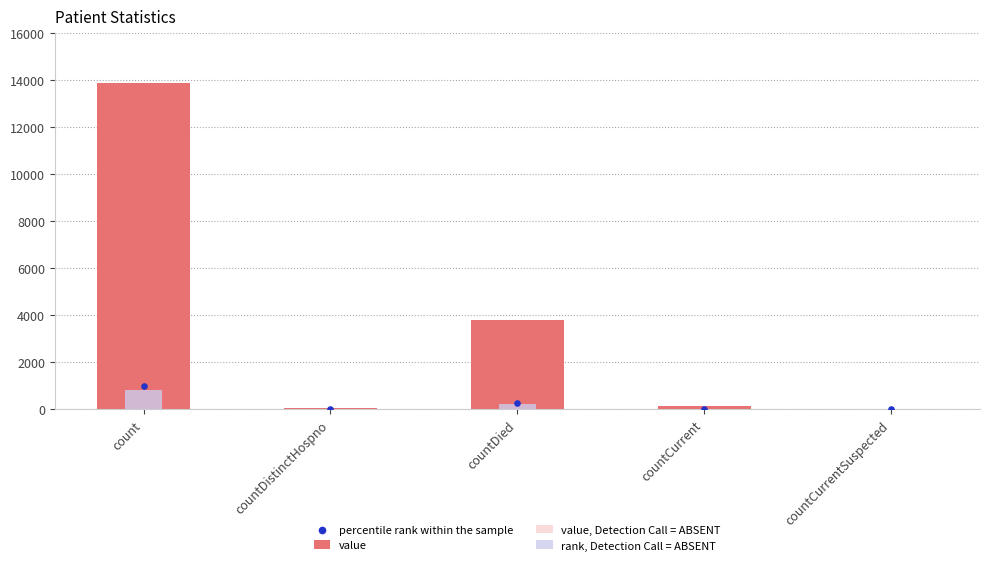

At which category is the sum across all series the highest?

count